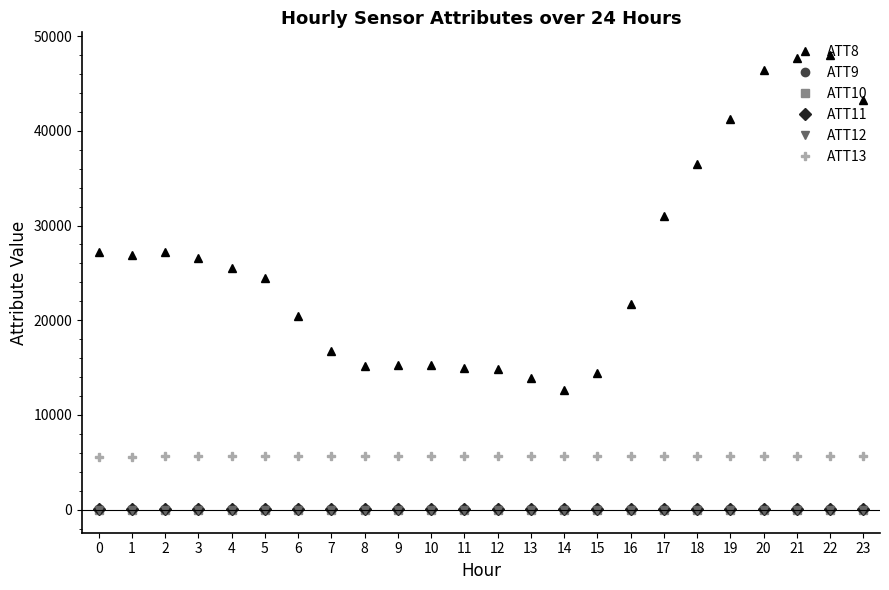

The value of ATT8 at 16 is 21700.0. True or false?

True